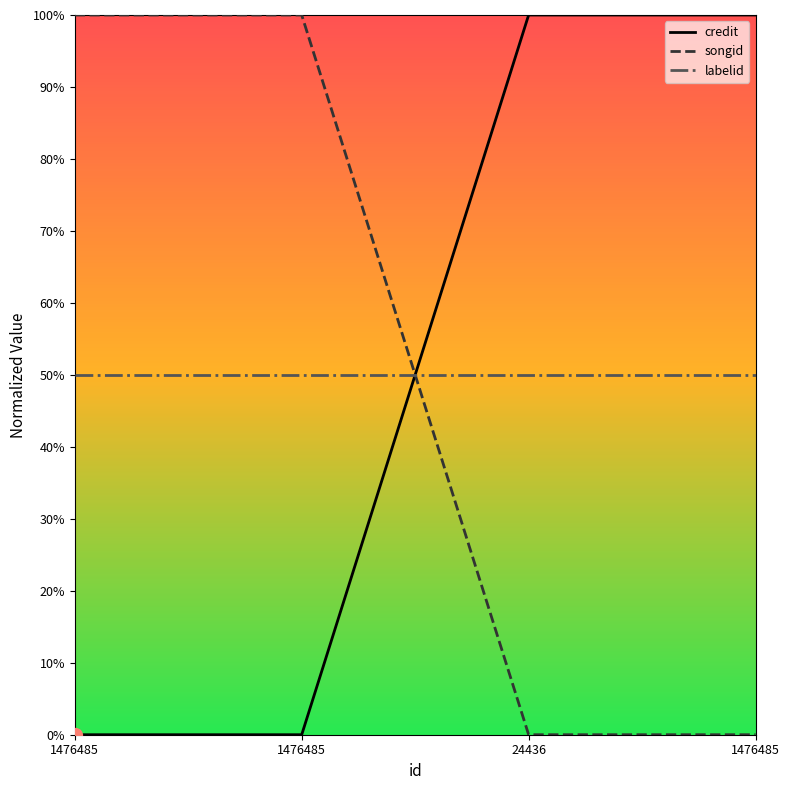

Is the value of labelid at 24436 greater than the value of credit at 1476485?

Yes